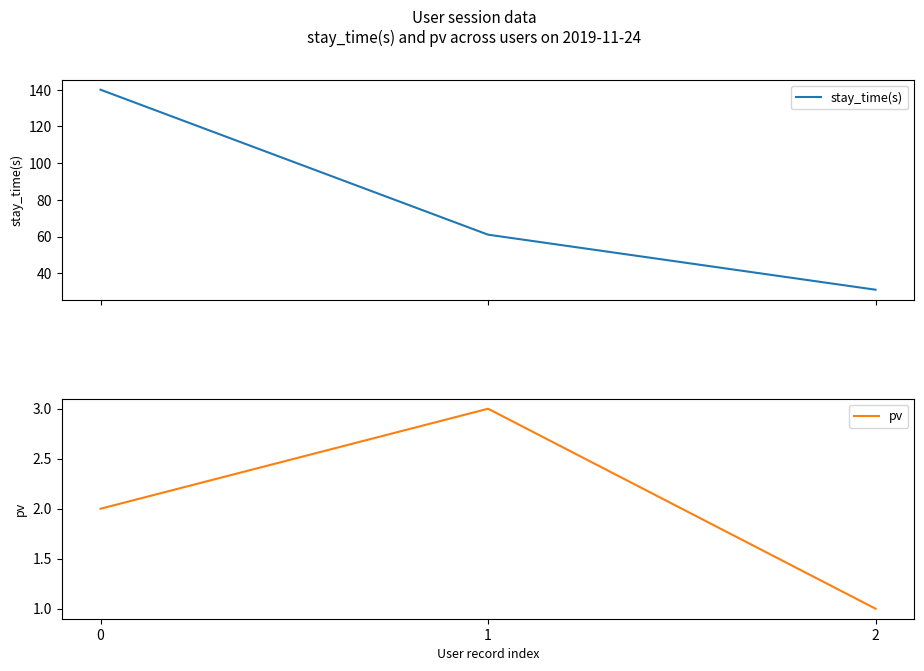

What is the sum of all stay_time(s) values?

232